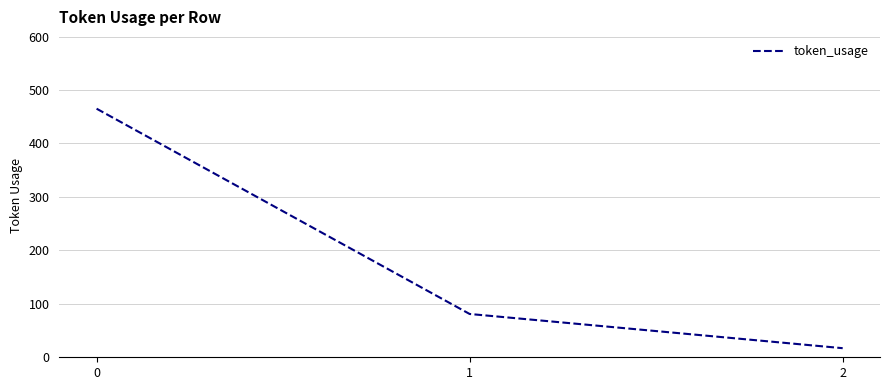

What is the approximate value at 1, to the nearest 10?

80